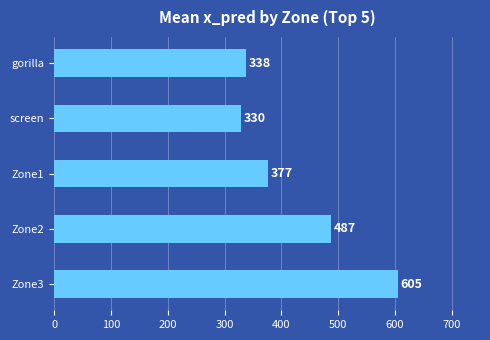

Between screen and Zone2, which is larger?

Zone2